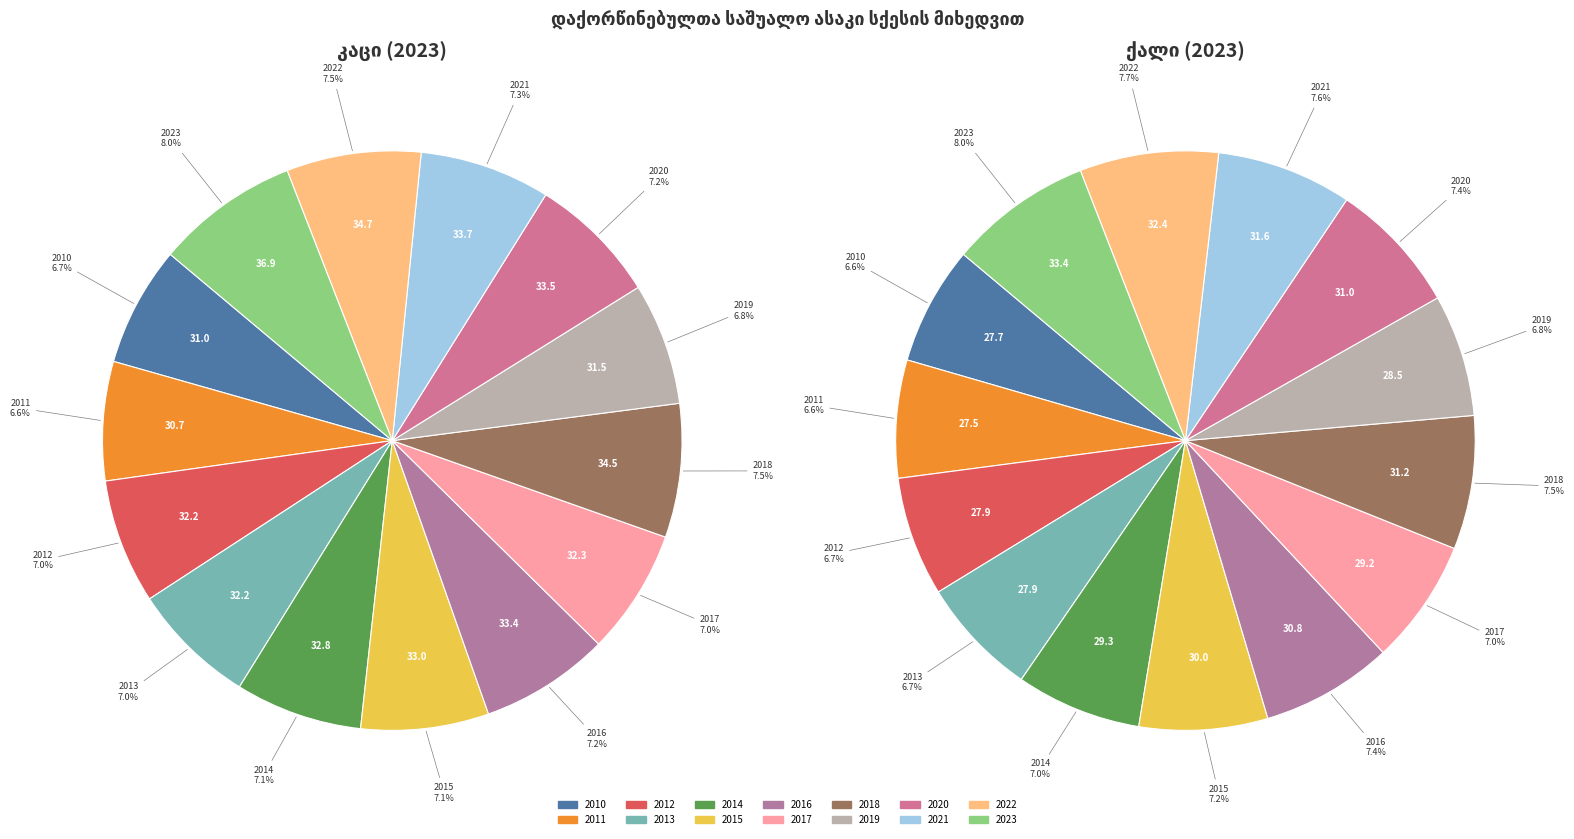

Is it true that 2011 is 7% of the pie?

True